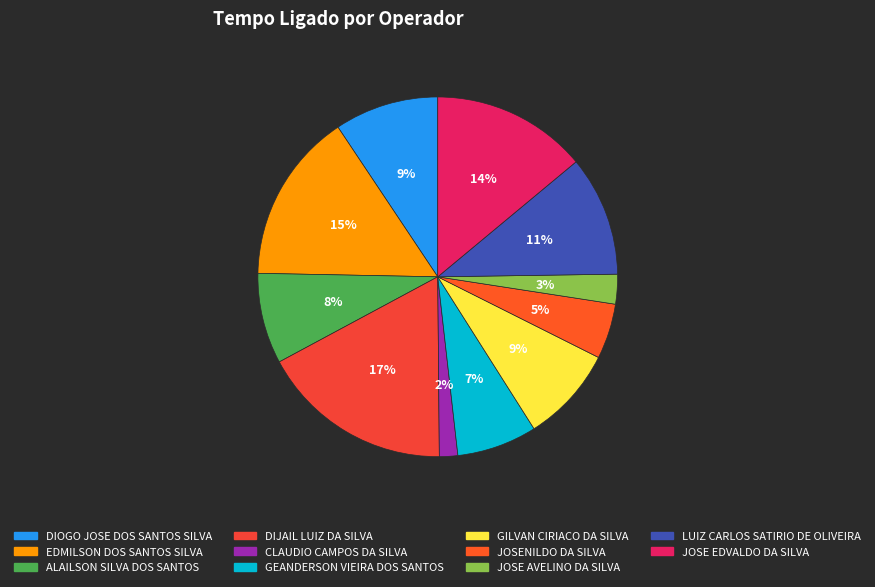

What percentage is the JOSENILDO DA SILVA slice, to the nearest percent?

5%